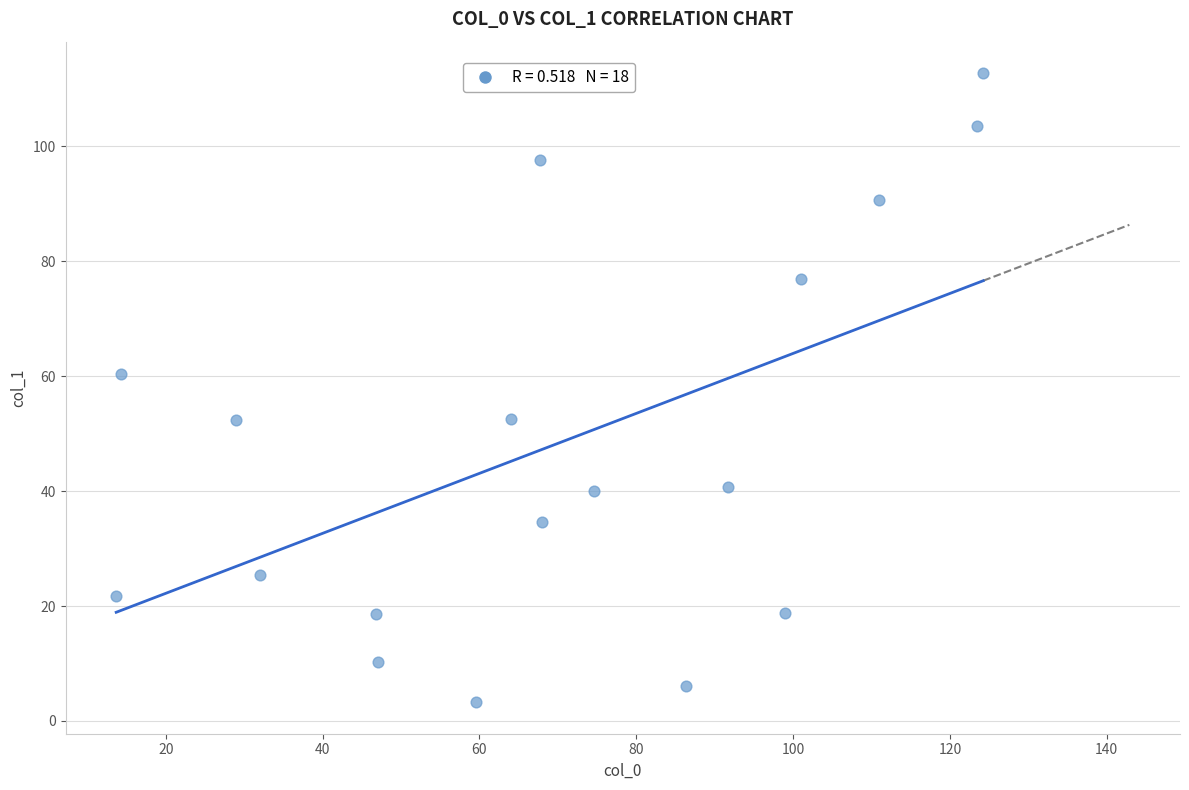

What Y value in the scatter plot is closest to 58?

60.3